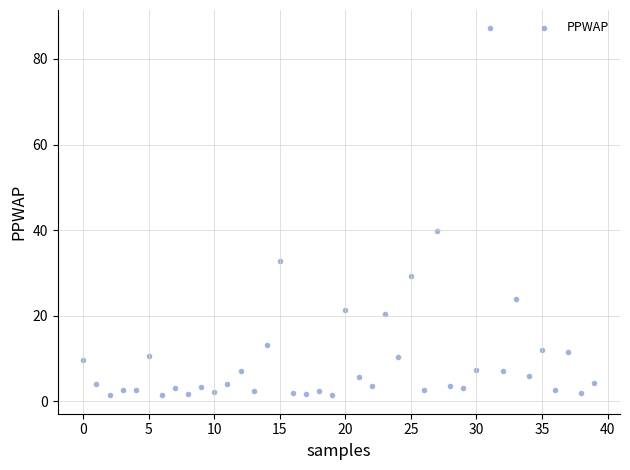

What is the range of Y values (max minus min)?

85.8